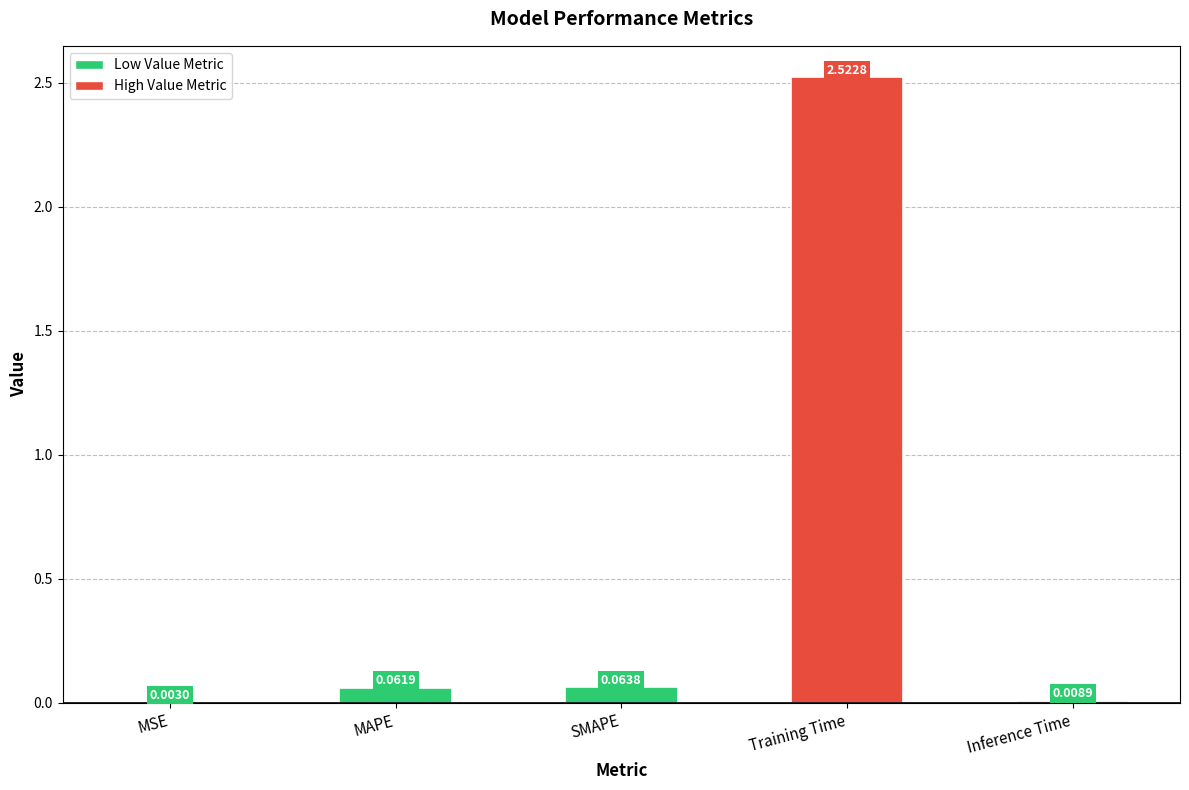

Which label corresponds to the largest value in the chart?

Training Time